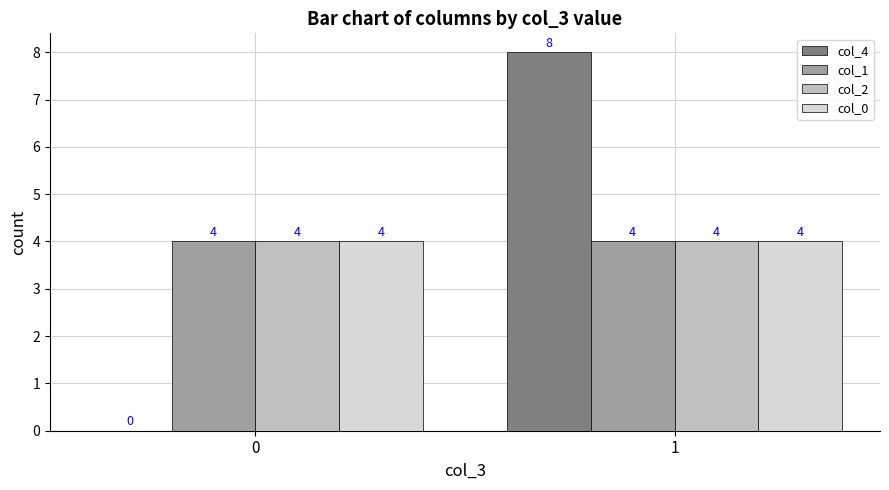

What is the average value of the col_0 series?

4